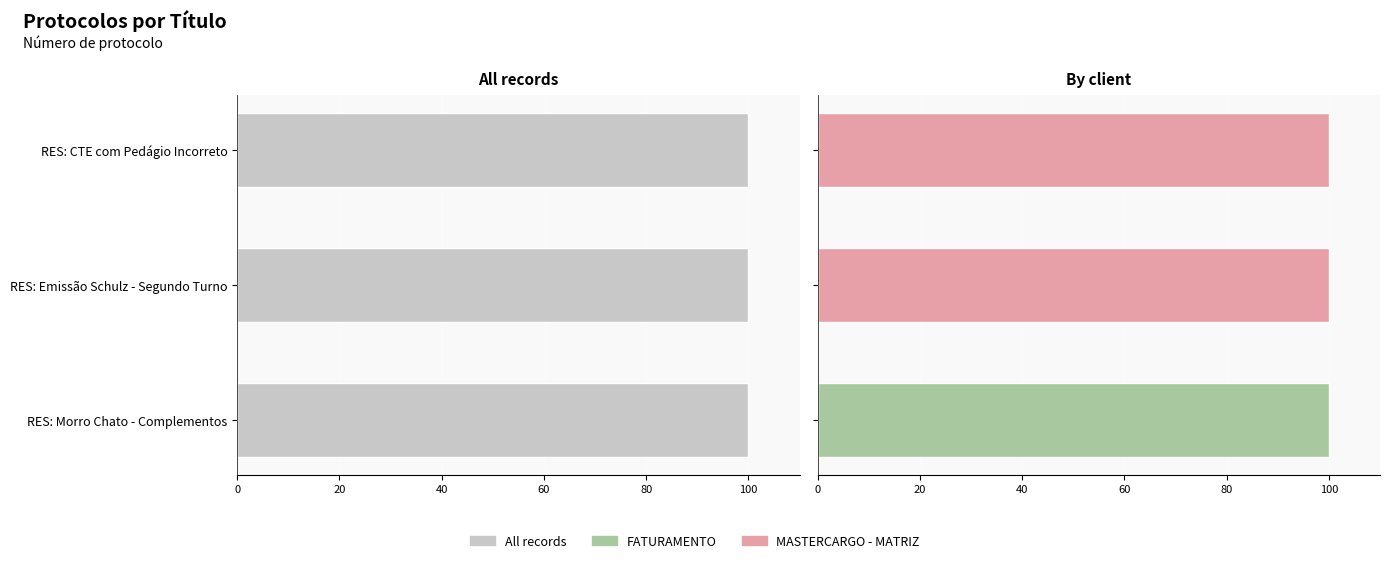

Is the value of By client at RES: Morro Chato - Complementos greater than the value of All records at RES: CTE com Pedágio Incorreto?

No